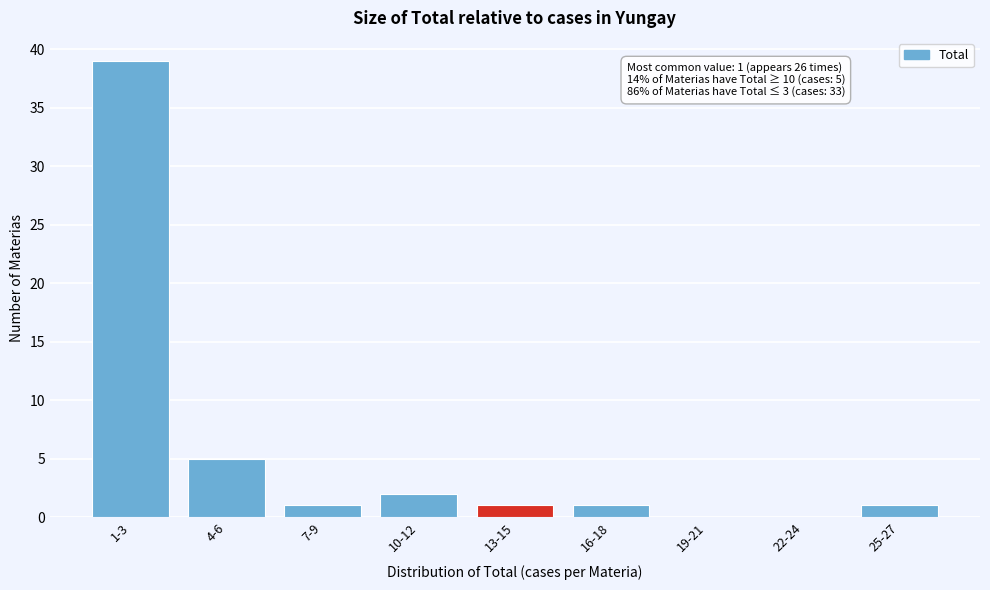

Reading left to right, what are all the values shown in this chart?

1-3=39	4-6=5	7-9=1	10-12=2	13-15=1	16-18=1	19-21=0	22-24=0	25-27=1